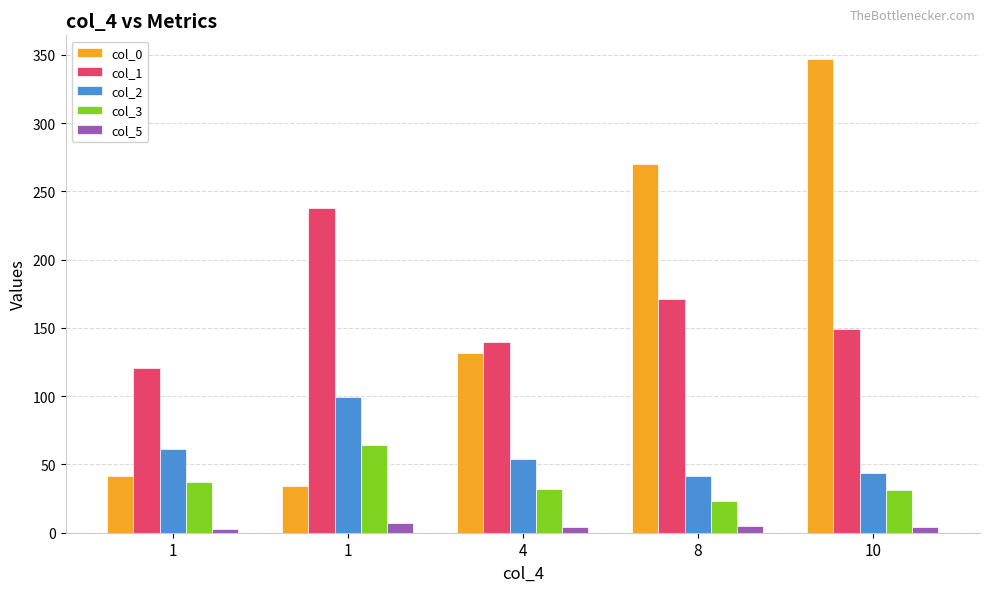

How many data points does each series have?

5